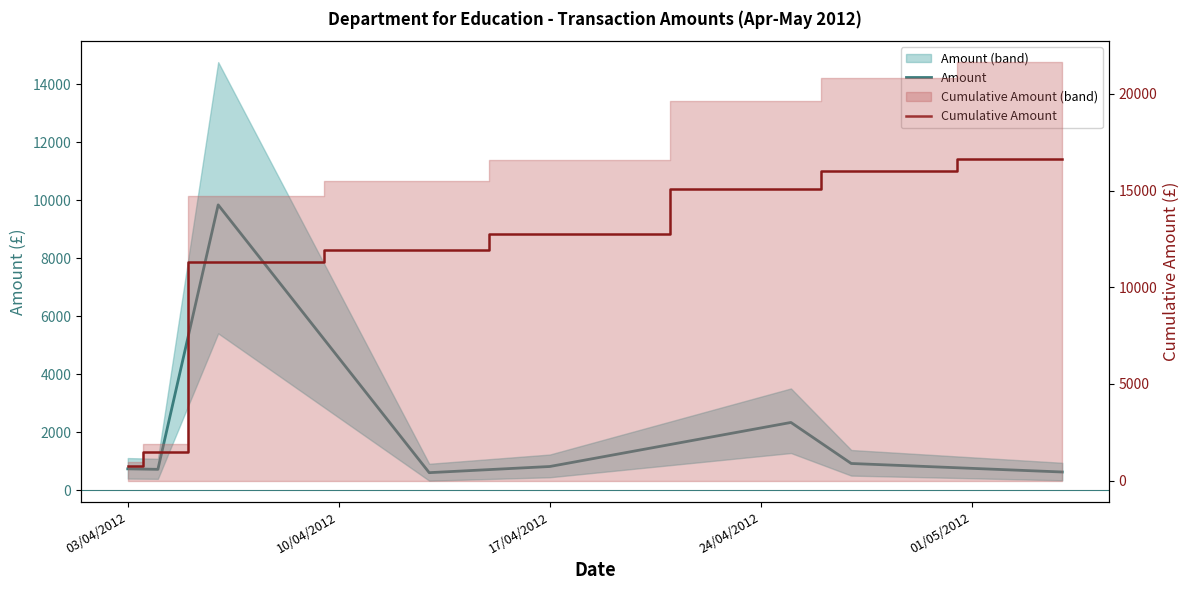

What is the value of the Cumulative Amount point at the 6th from the left?

15085.7